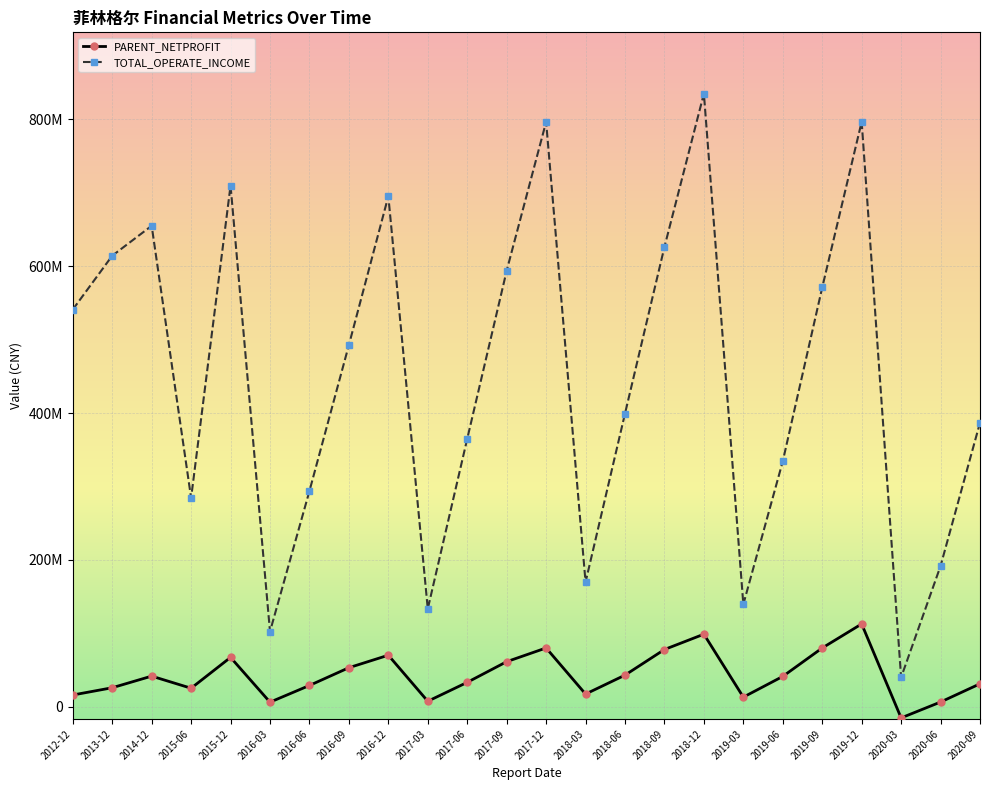

In PARENT_NETPROFIT, how many points are higher than both neighbors (excluding endpoints)?

6